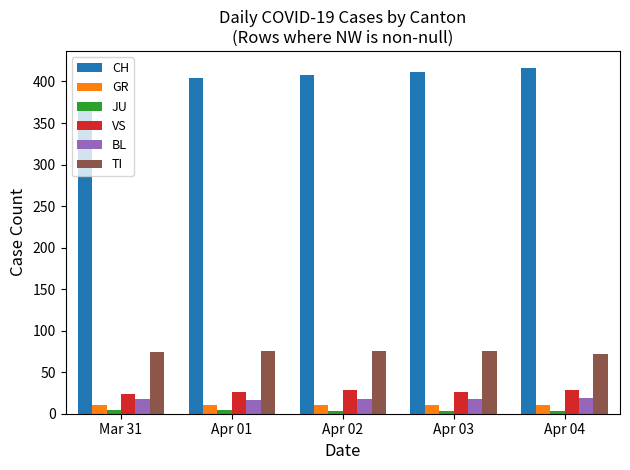

What is the difference between the maximum and minimum values in the VS series?

4